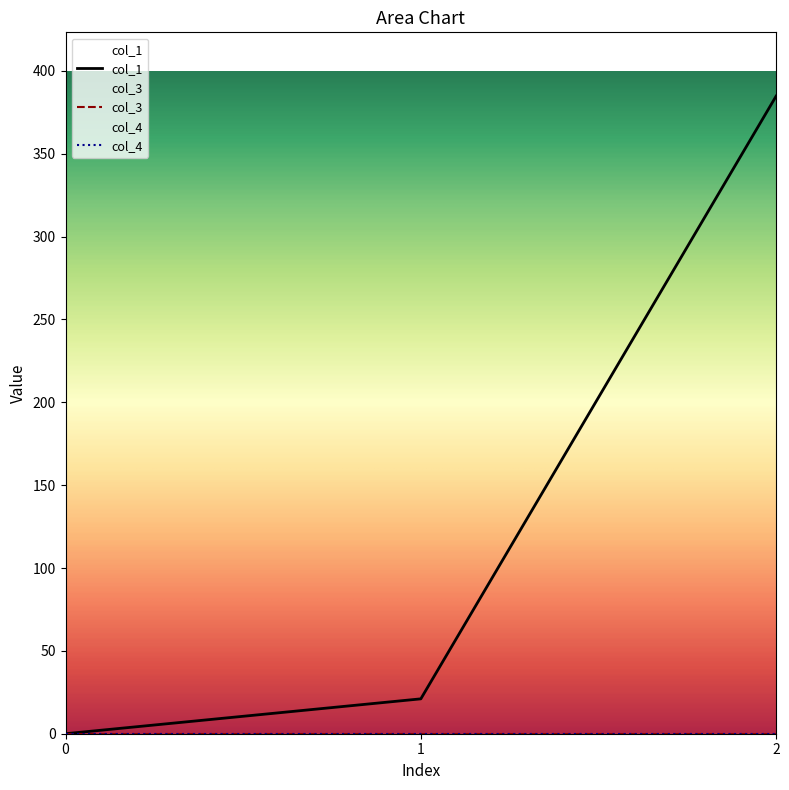

List the series in order of their peak value, highest first.

col_1, col_3, col_4